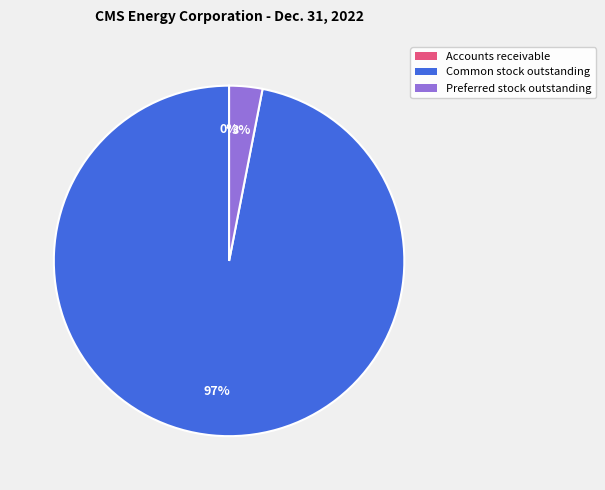

To the nearest percent, what is the average slice percentage?

33%